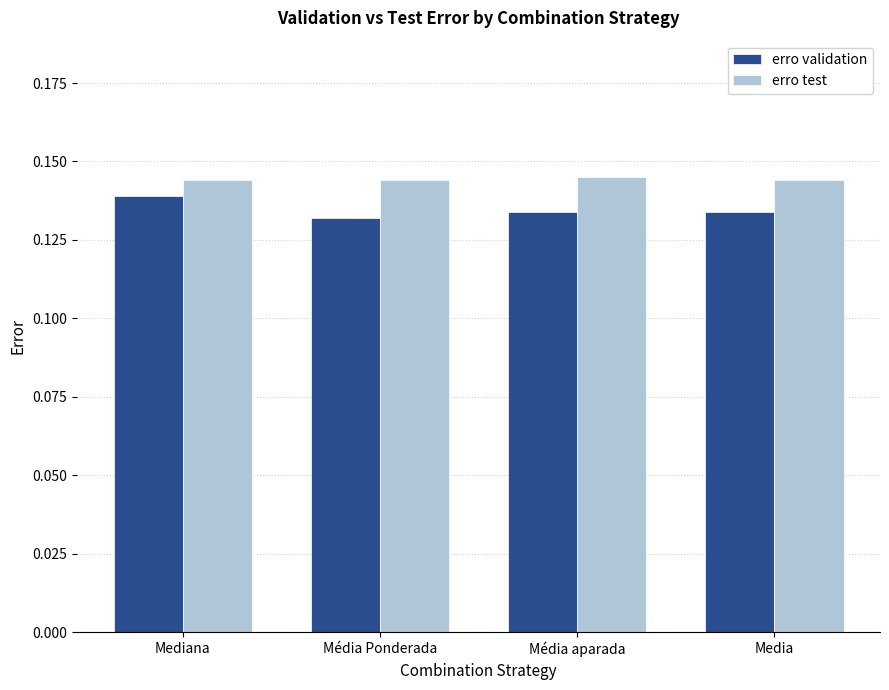

The value of erro validation at Média Ponderada is 0.2. True or false?

False